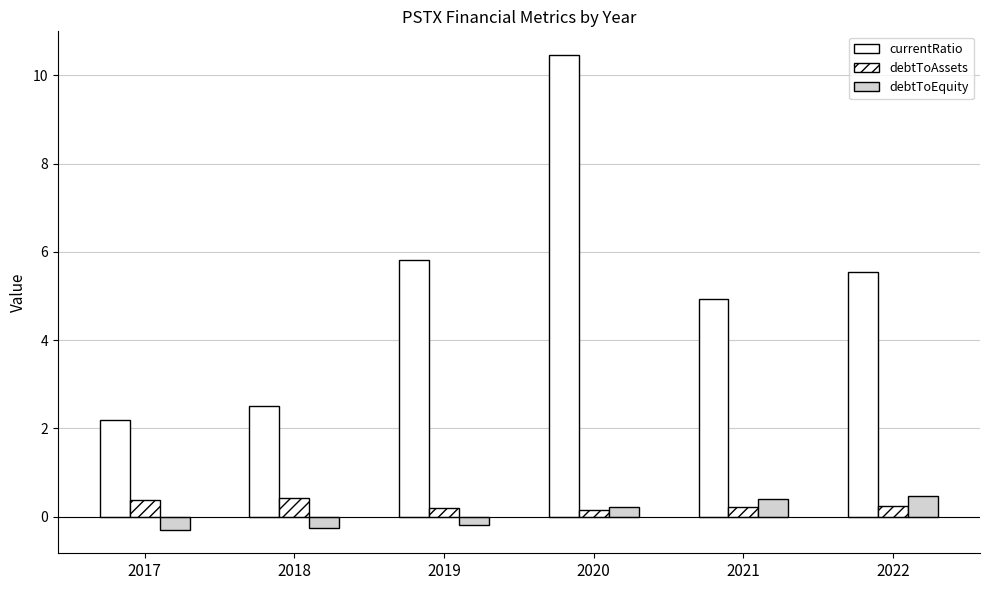

How many data points does each series have?

6